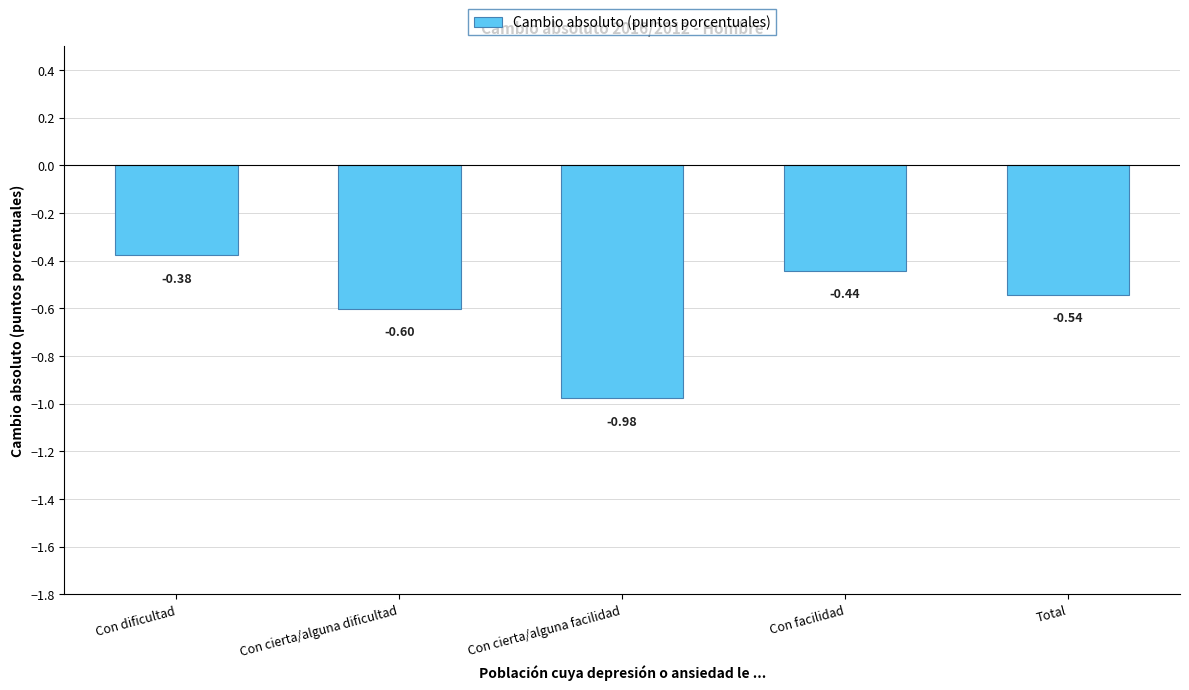

Are the bars horizontal?

No